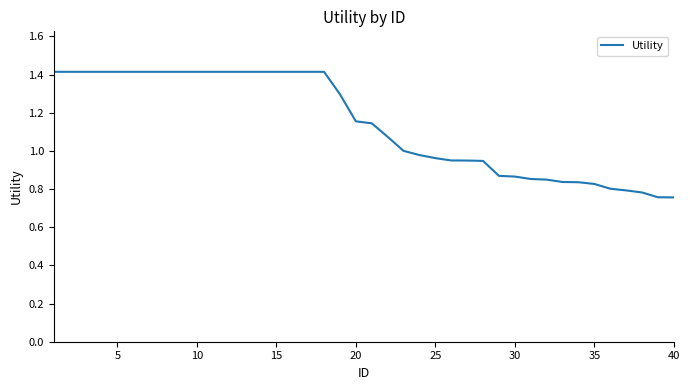

What is the greatest value displayed?

1.4